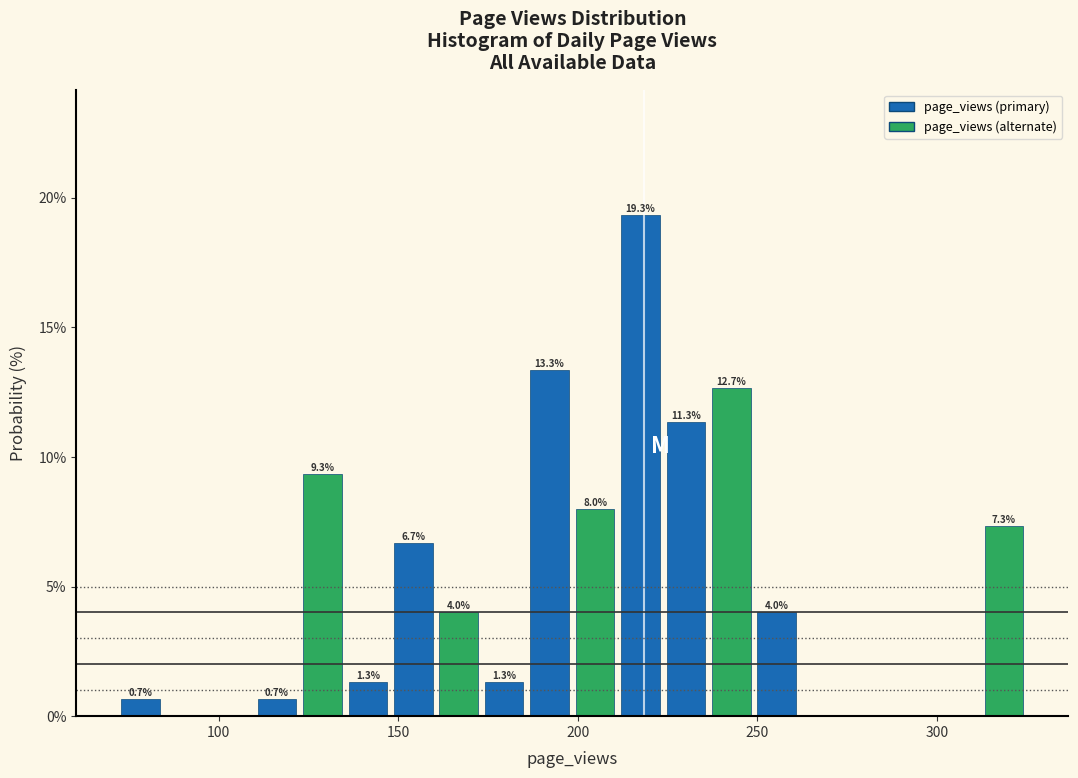

Around what value on the x-axis is the tallest bar? Give the approximate position of its centre, as read against the axis.

215